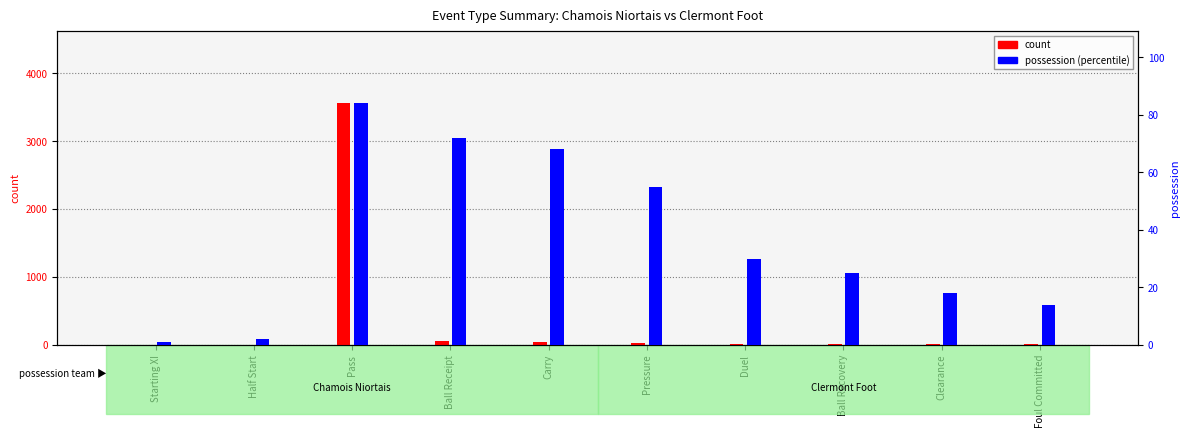

What is the total value across all series at Duel?

42